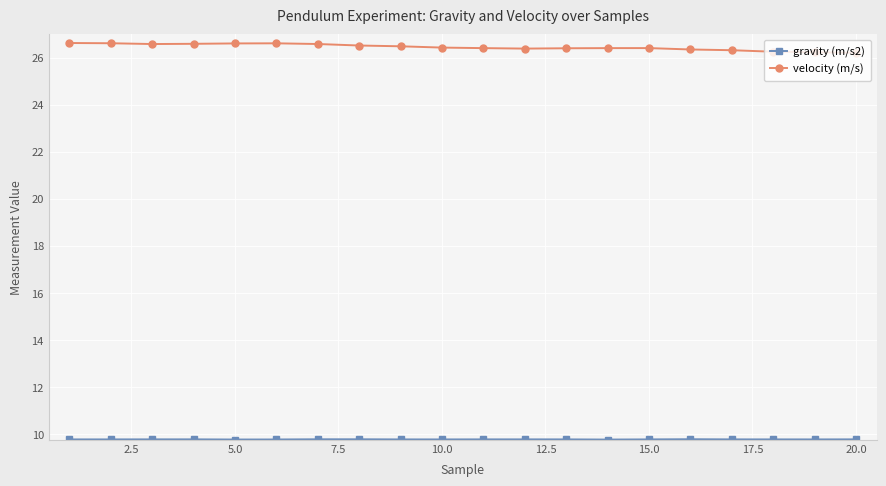

Count the velocity (m/s) values in the range 26 to 27.

20